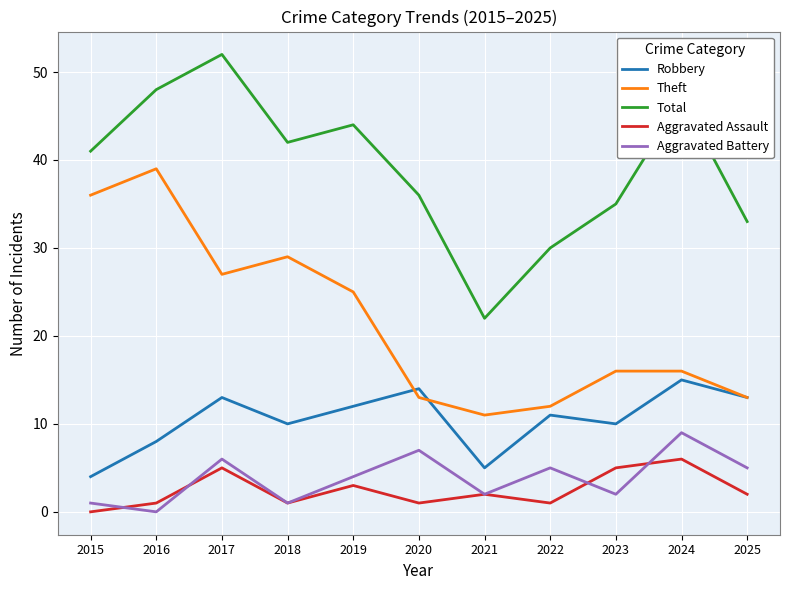

At which label does Theft reach its peak?

2016